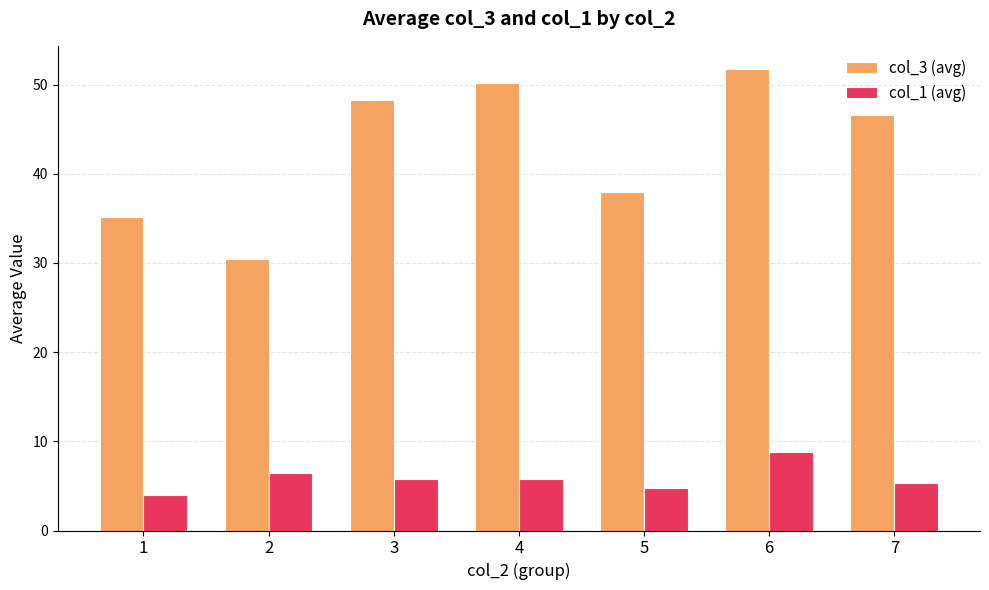

Is the value of col_1 (avg) at 1 greater than the value of col_3 (avg) at 1?

No